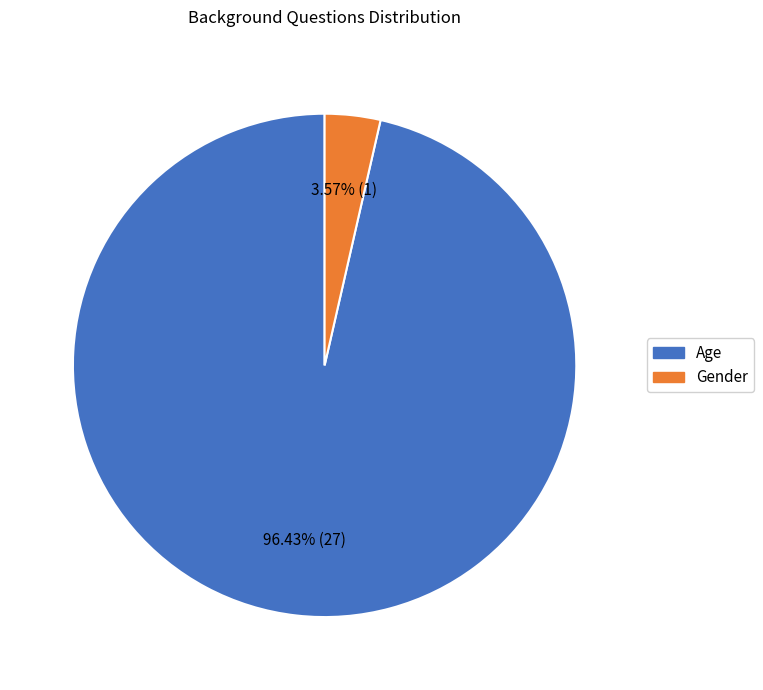

What percentage is the Age slice, to the nearest percent?

96%